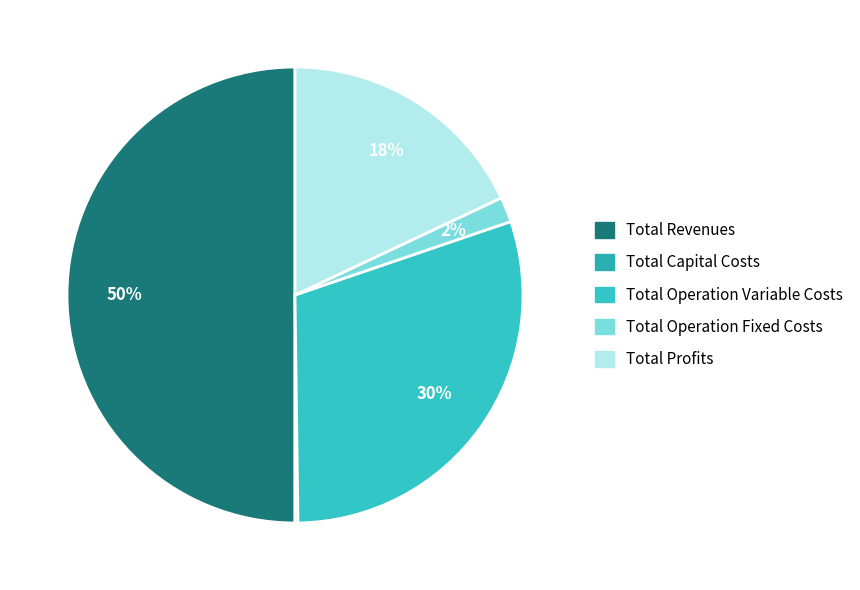

The Total Operation Variable Costs slice represents 16% of the pie. True or false?

False